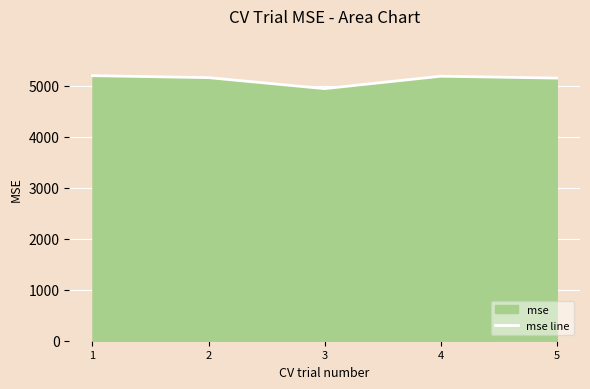

Where is the data nearest to the value 5075?

5